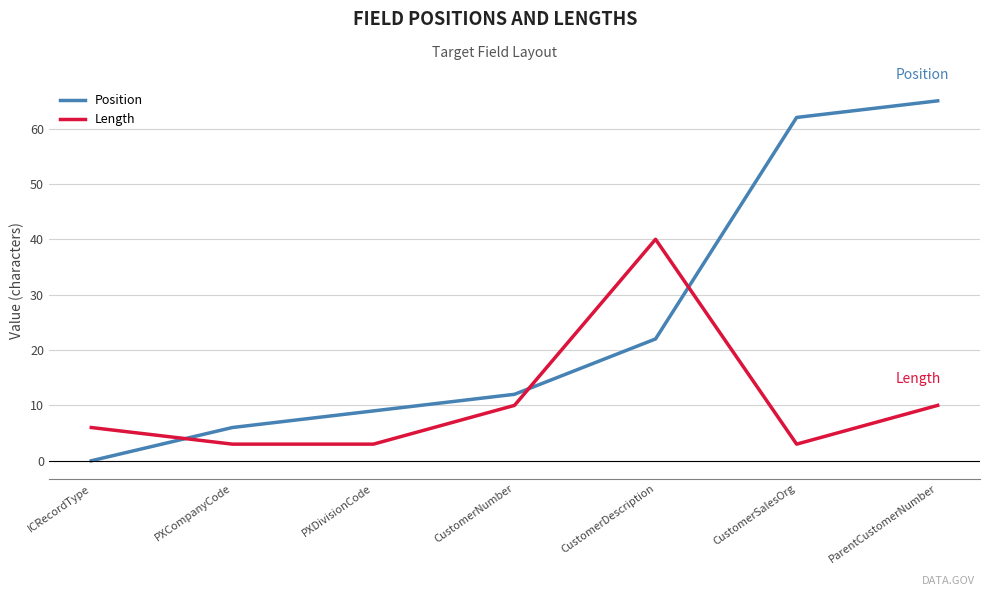

Where do Length and Position first cross each other?

ICRecordType and PXCompanyCode